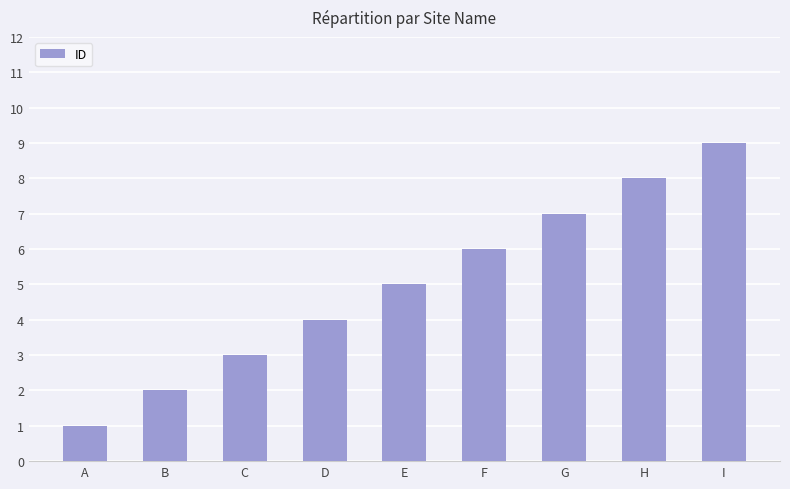

Is it true that the value at H is 8?

True